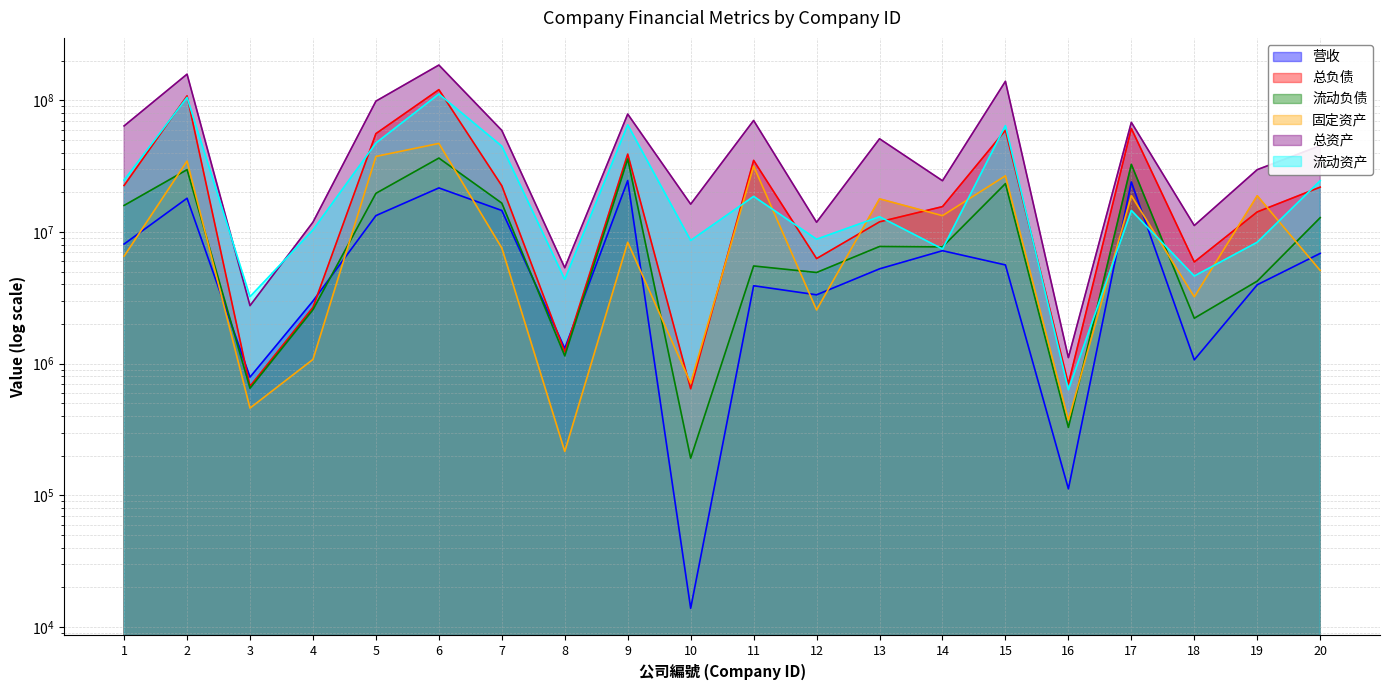

At 8, list the series in order from largest to smallest.

总资产, 流动资产, 营收, 总负债, 流动负债, 固定资产